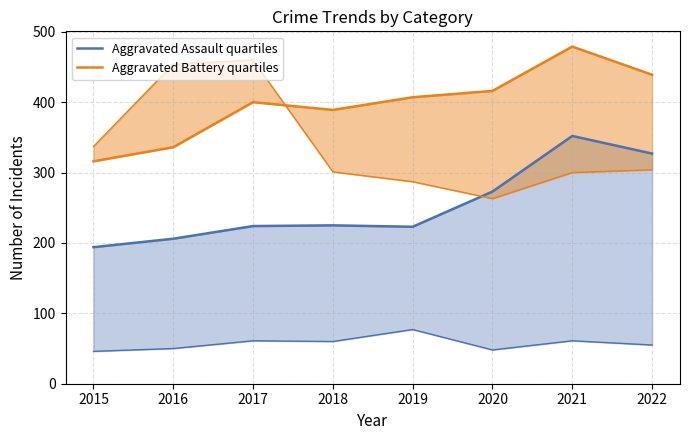

Which series has the largest range (max minus min)?

Aggravated Battery quartiles